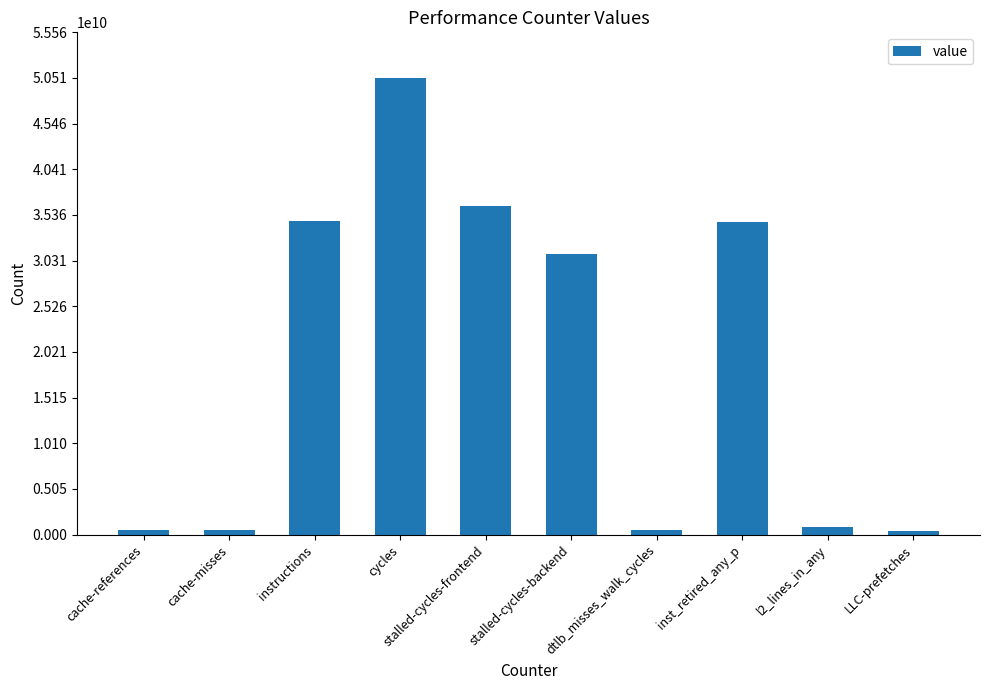

What is the difference between the values at cache-references and stalled-cycles-backend?

30576002710